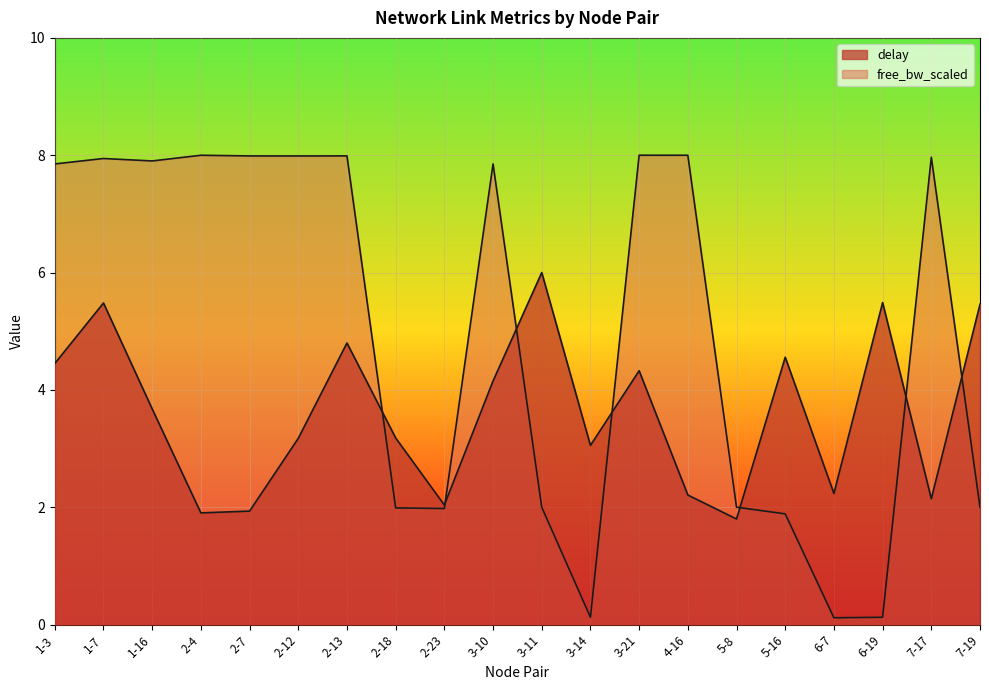

Between 2-7 and 6-19, which series saw the biggest shift?

free_bw_scaled